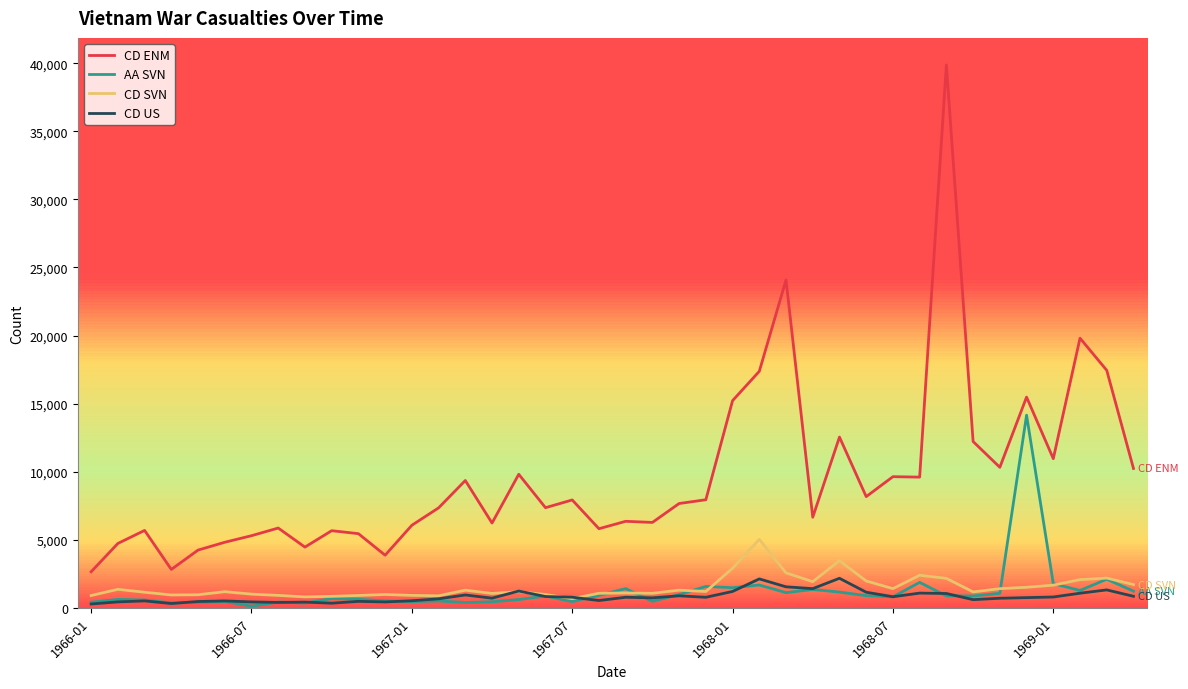

True or false: AA SVN and CD US intersect in this chart.

True